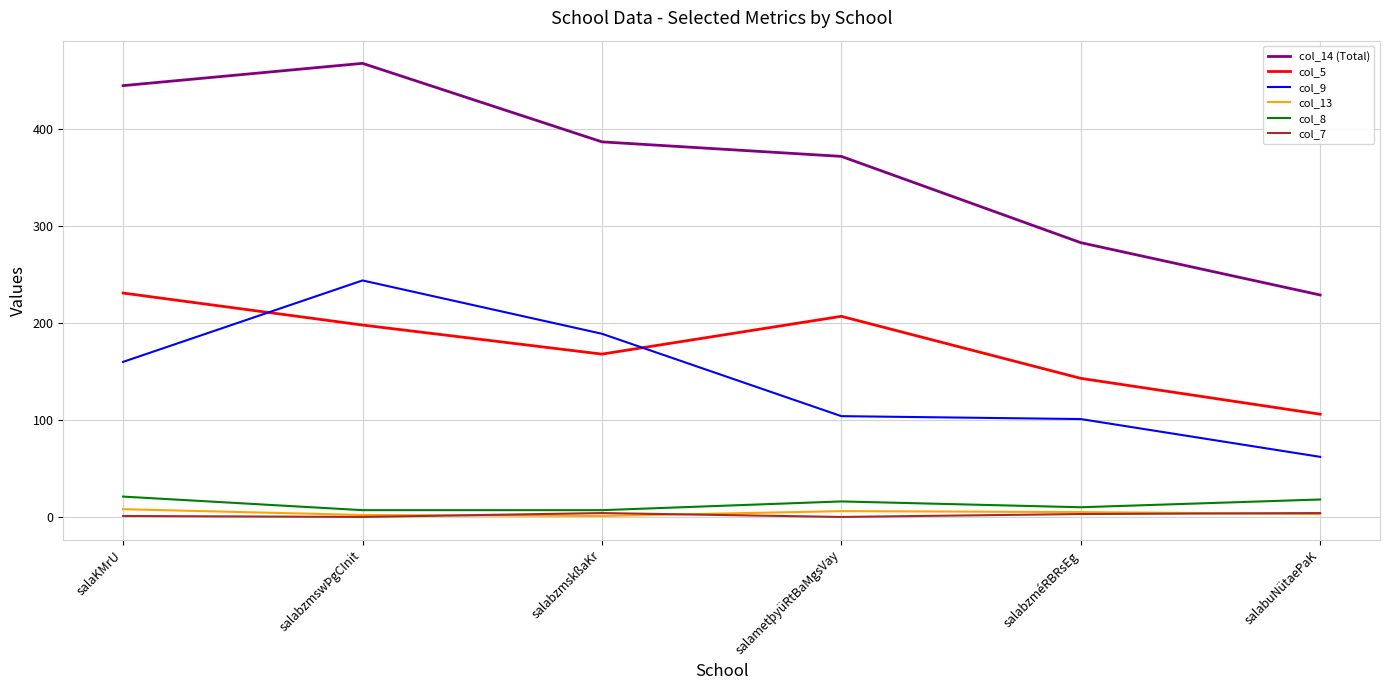

At salaKMrU, list the series in order from smallest to largest.

col_7, col_13, col_8, col_9, col_5, col_14 (Total)